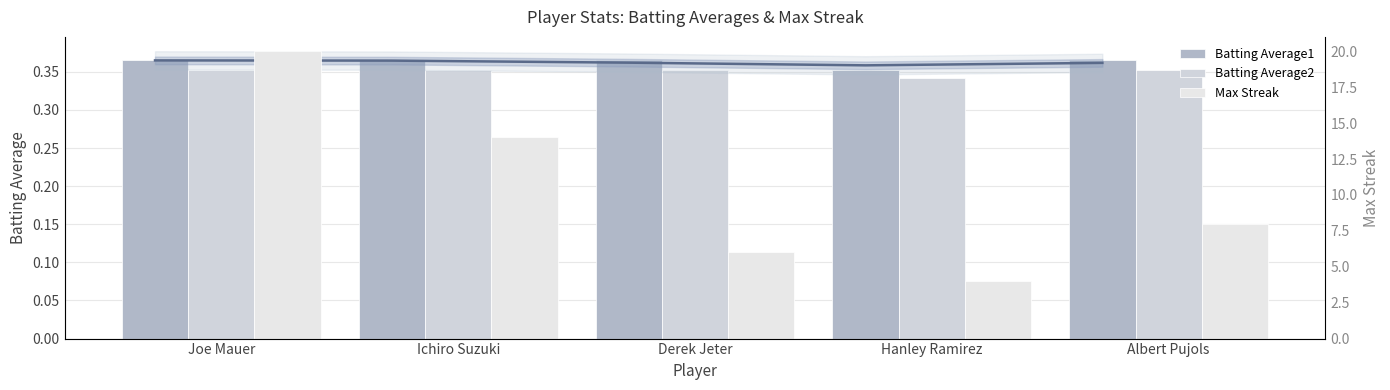

What are all the series names shown in the legend?

Batting Average1, Batting Average2, Max Streak